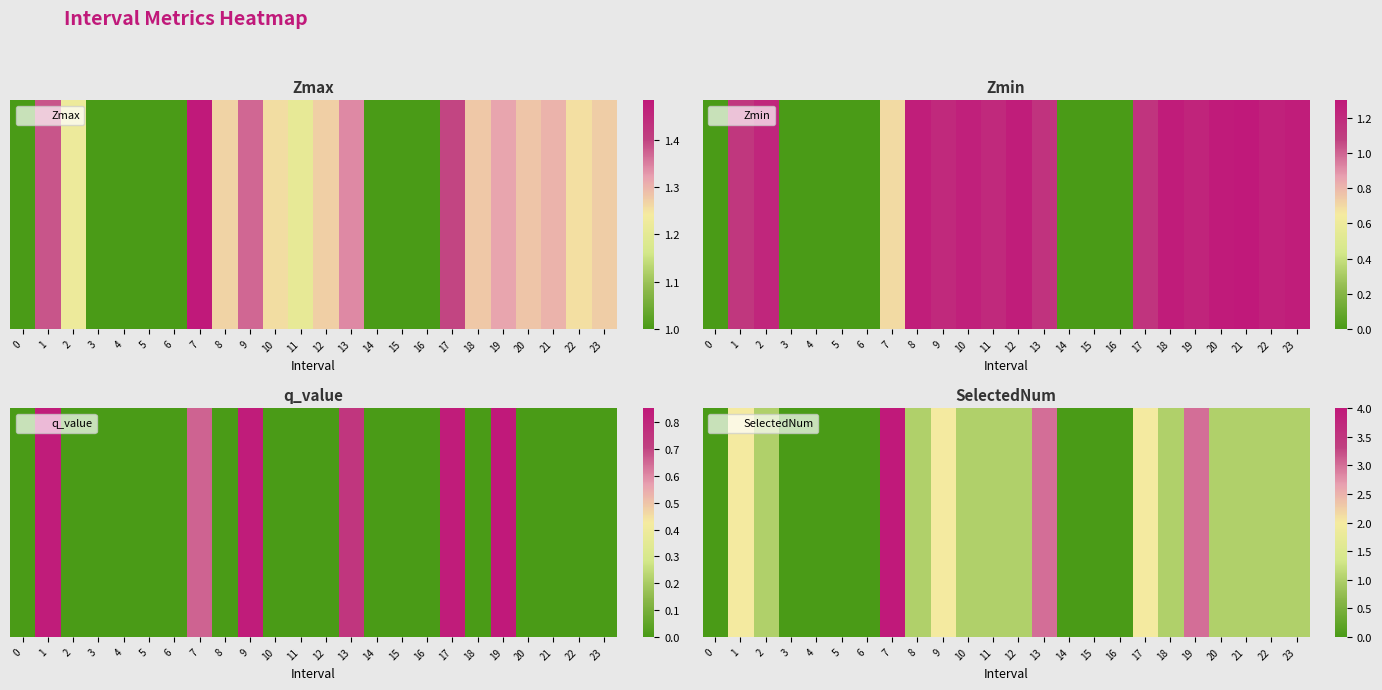

List the labels in order of value, largest first.

7, 13, 19, 1, 9, 17, 2, 8, 10, 11, 12, 18, 20, 21, 22, 23, 0, 3, 4, 5, 6, 14, 15, 16